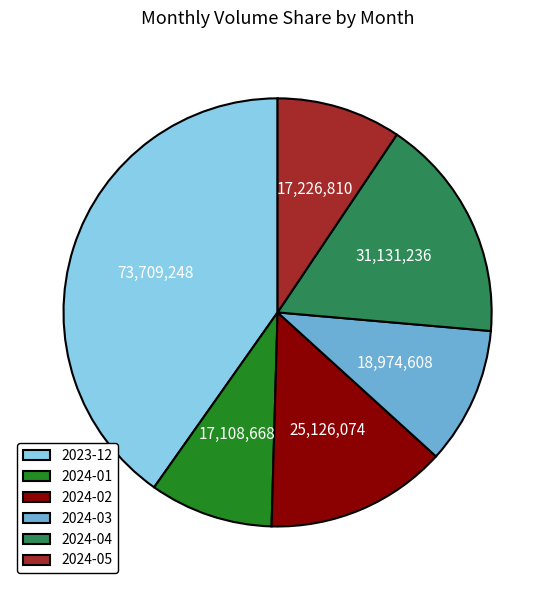

Approximately how many times larger is the value at 2024-03 compared to 2024-01?

1.1